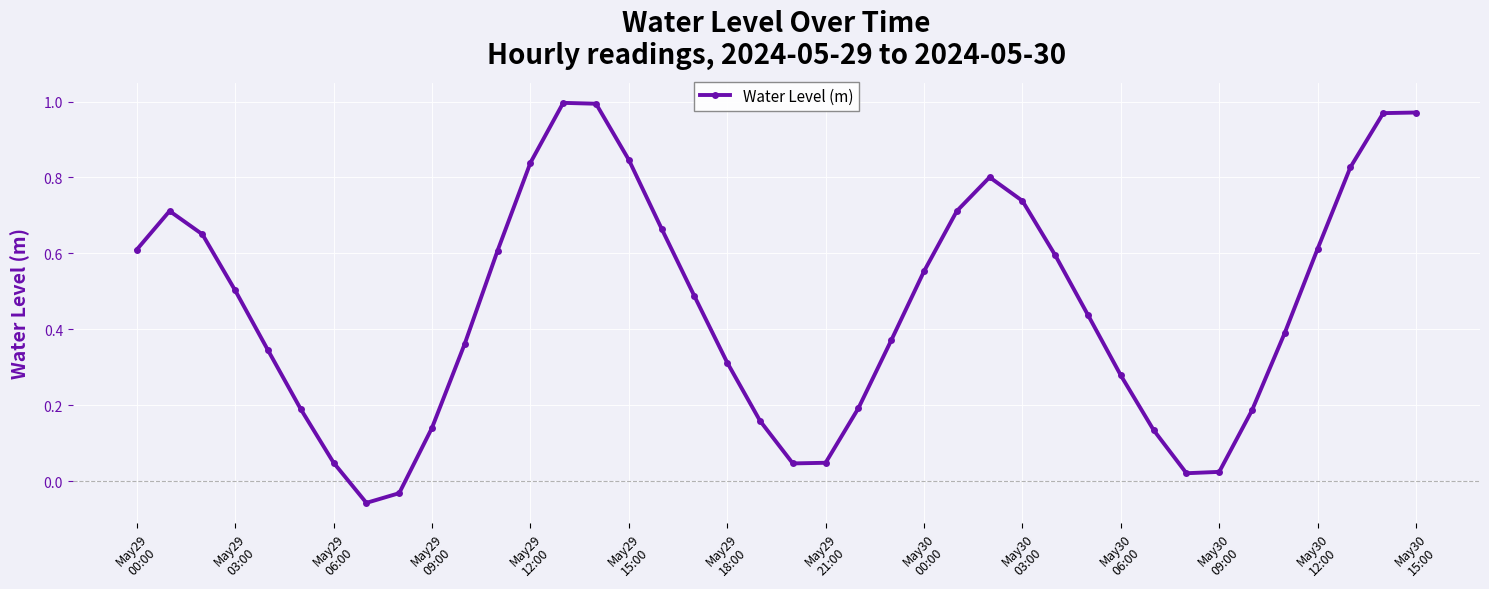

What is the sum of all values?

18.3